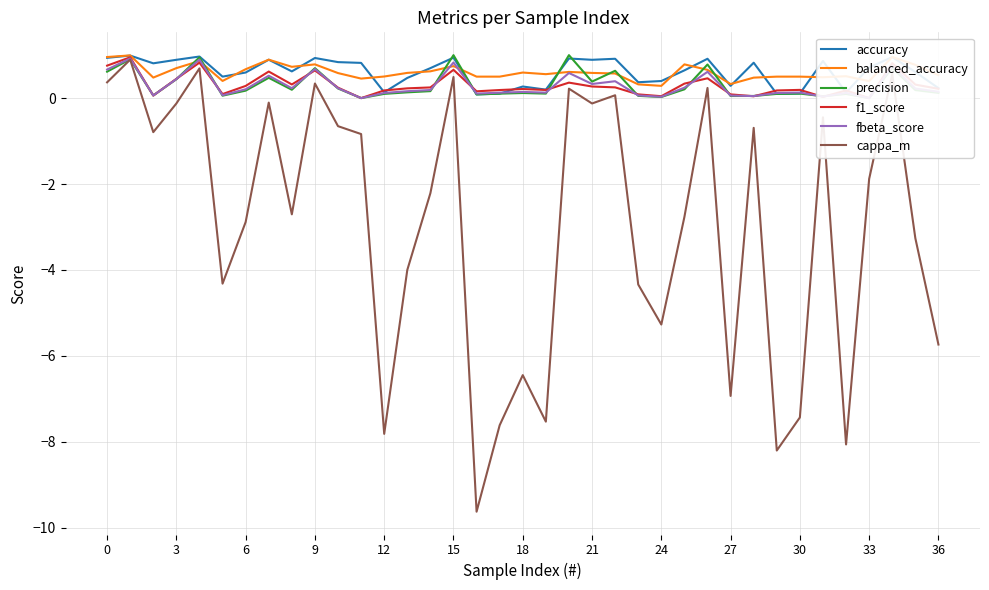

True or false: cappa_m has a value of -10.5 at 27.

False